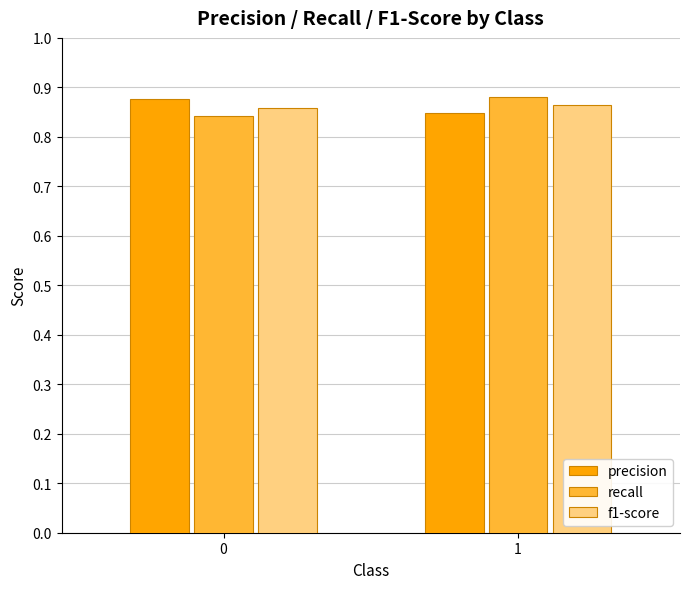

What is the sum of the recall values at 1 and 0?

1.7